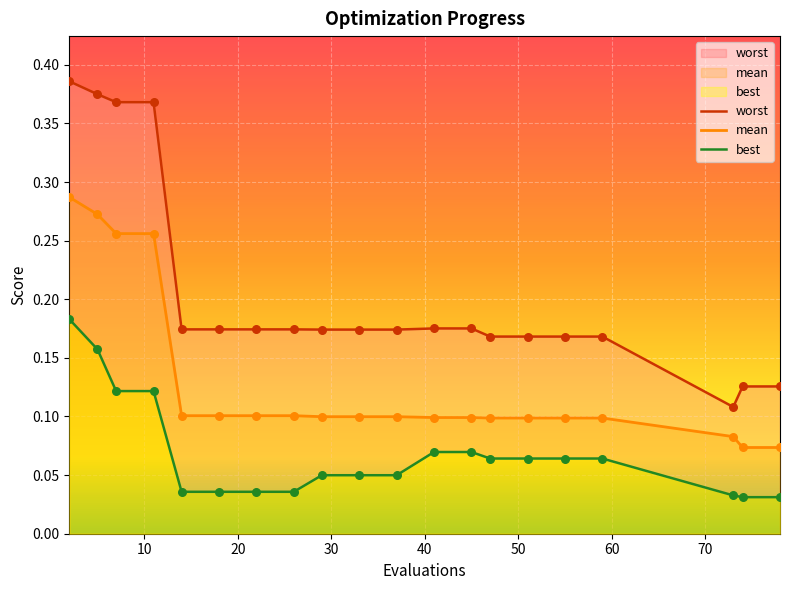

Which series reaches the maximum Y coordinate?

worst